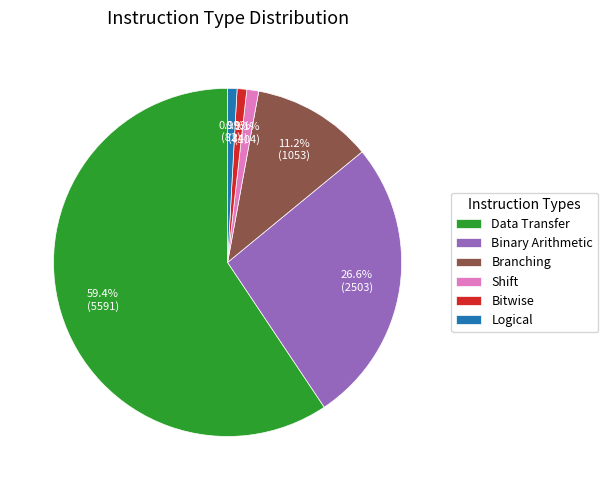

Count the number of slices in the pie.

6